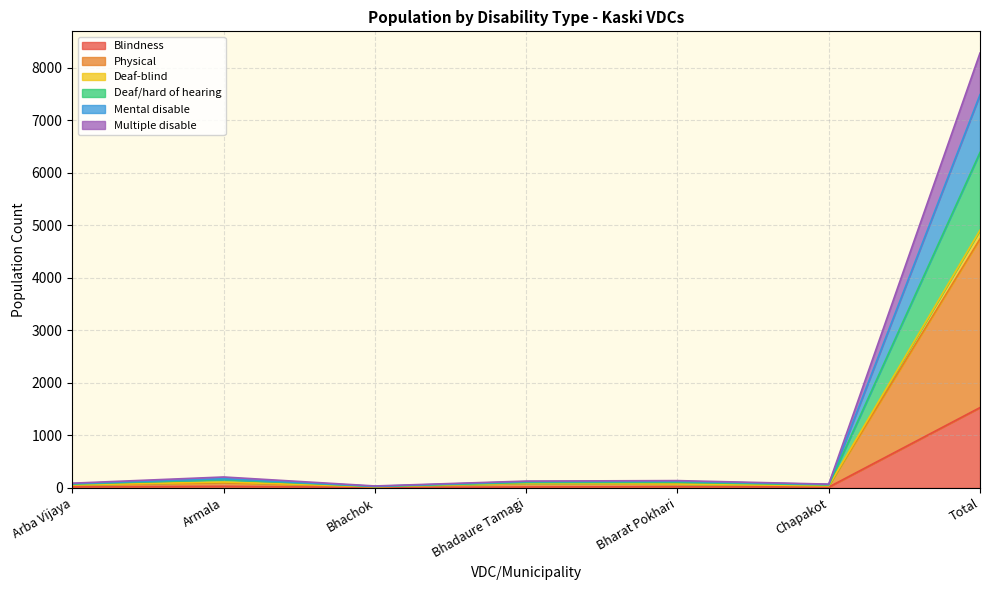

What is the label of the 7th point from the right?

Arba Vijaya